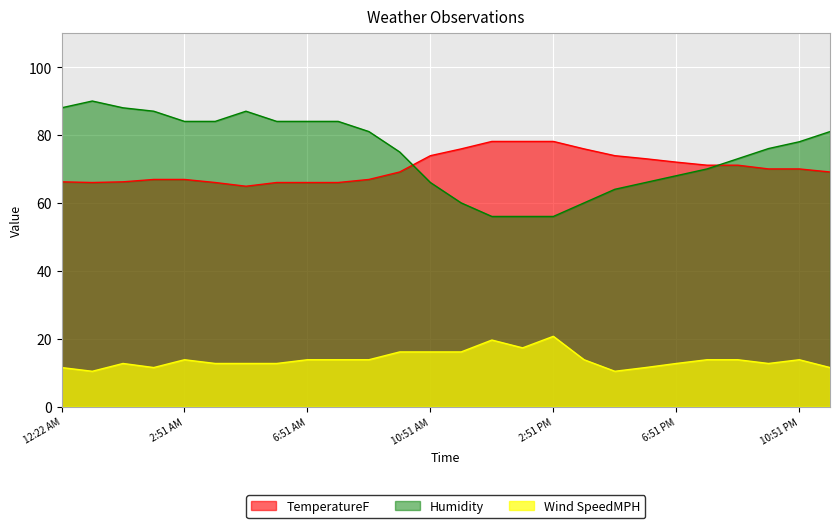

What is the minimum value for Wind SpeedMPH?

10.4